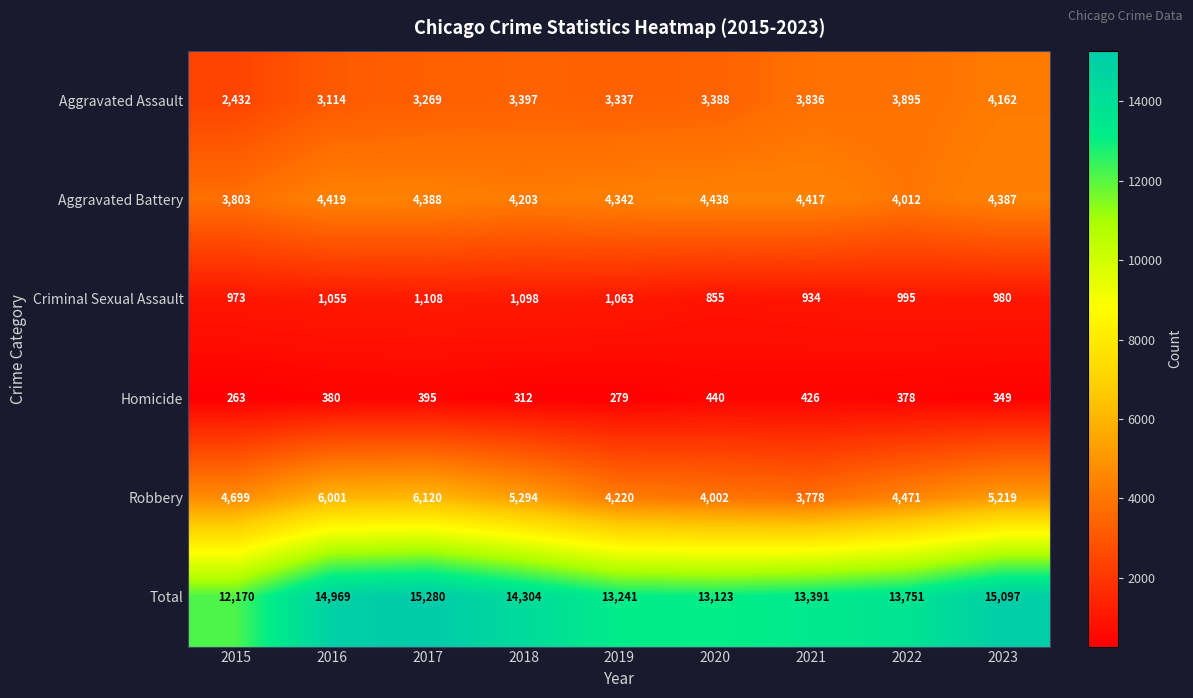

What is the approximate value of Homicide at 2021, to the nearest 50?

450